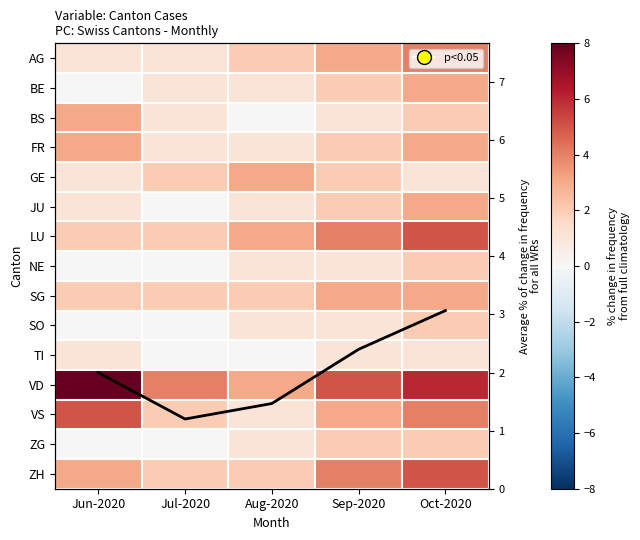

True or false: LU has a value of 2.0 at Jul-2020.

True